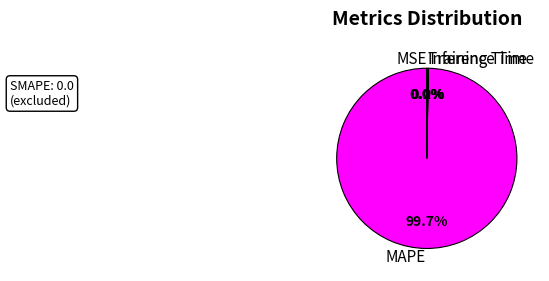

Which category has the biggest portion of the pie?

MAPE